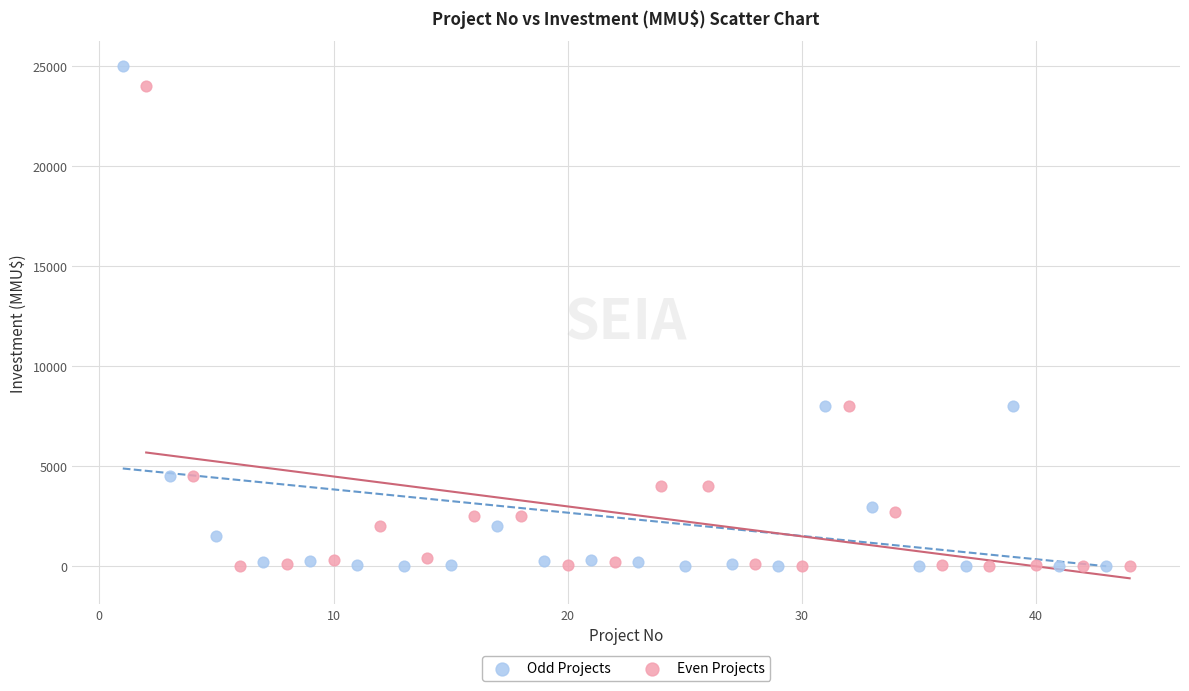

What are all the series names shown in the legend?

Odd Projects, Even Projects